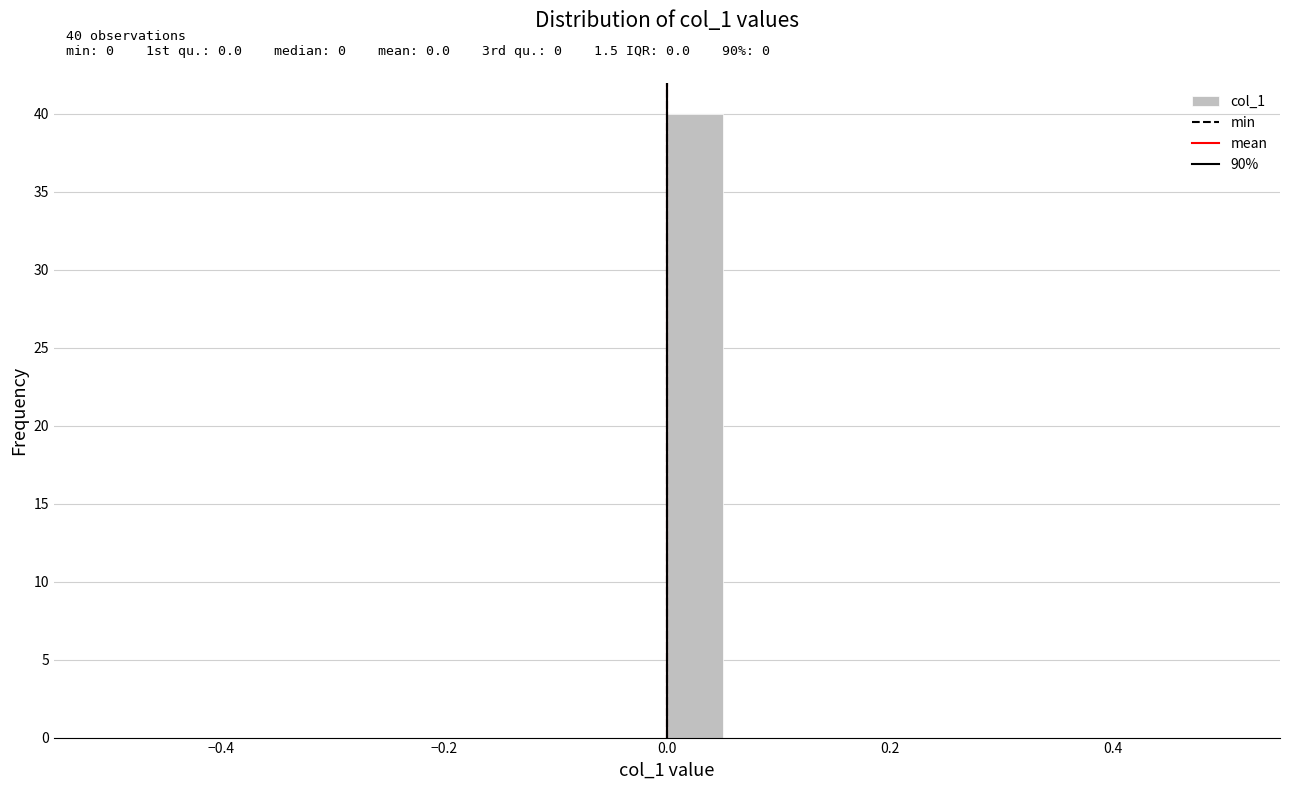

Read against the x-axis, roughly where is the centre of the tallest bar?

0.02